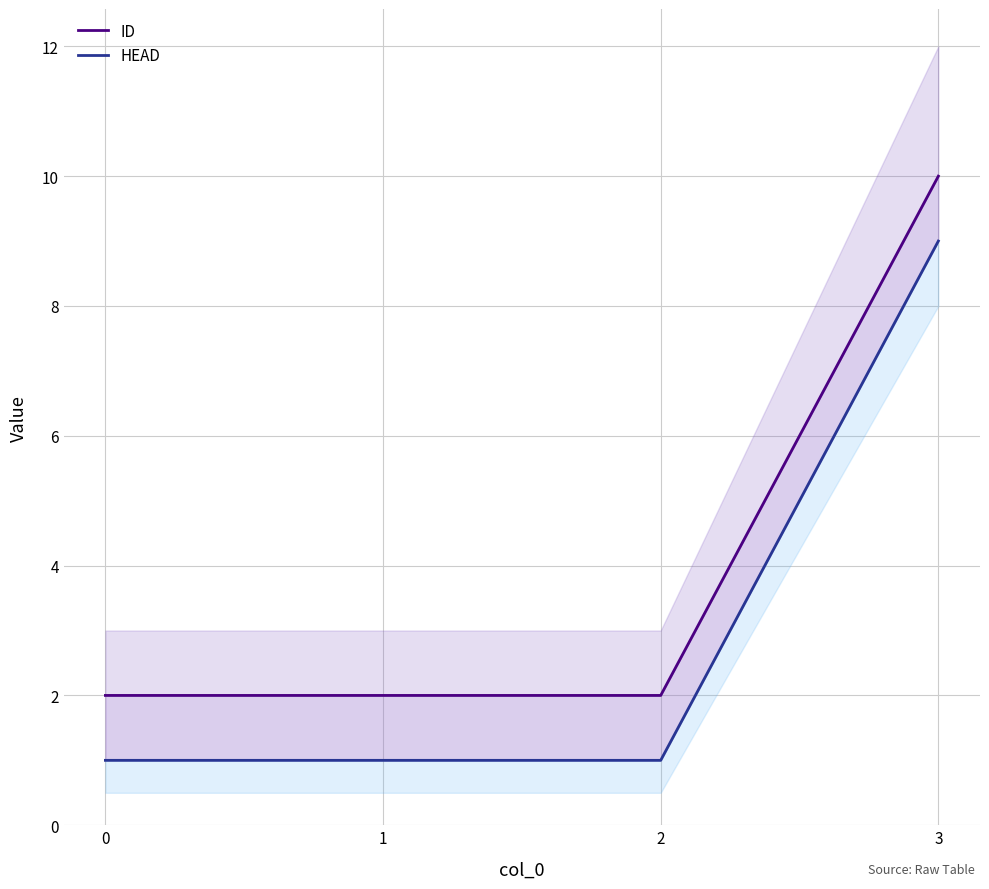

What value does the ID series have at 0?

2